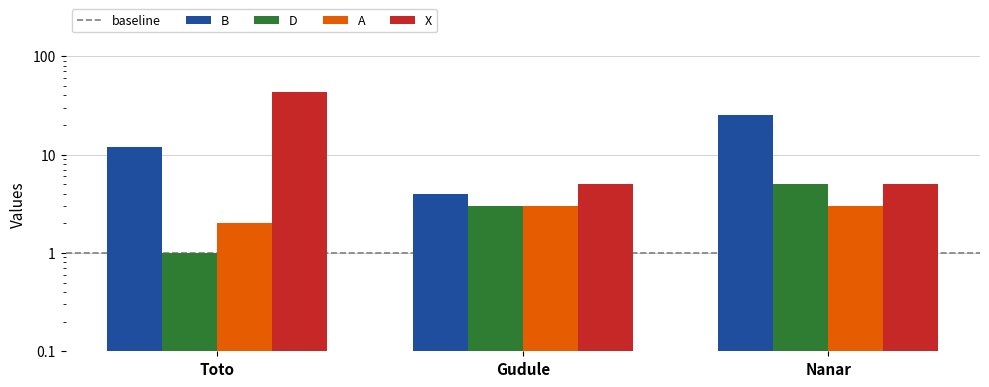

What position from the left is Gudule?

2